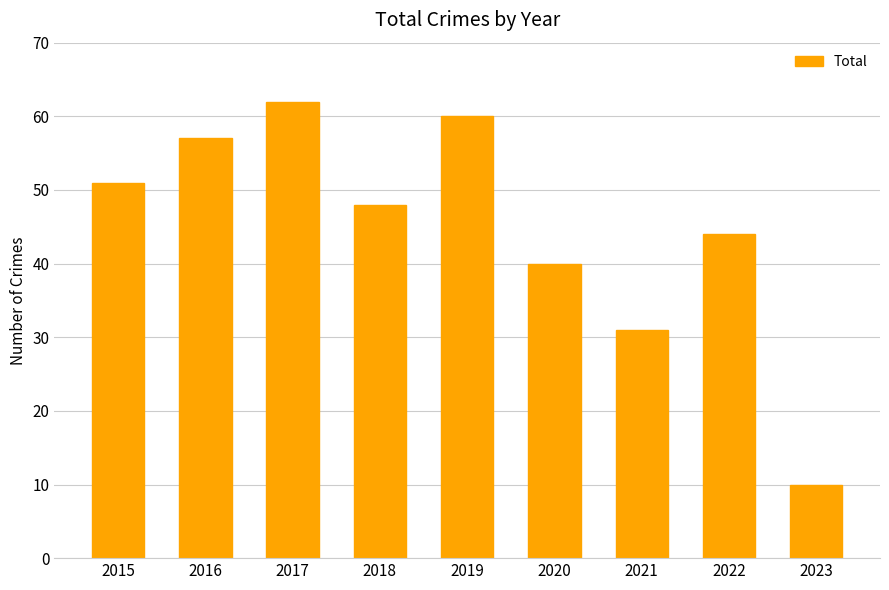

What is the sum of the values at 2021 and 2020?

71